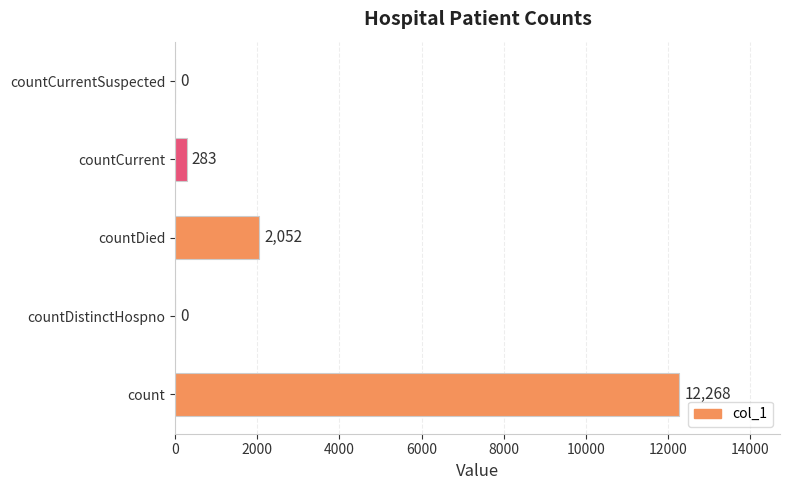

The chart shows a value of -7671 at countDistinctHospno. True or false?

False